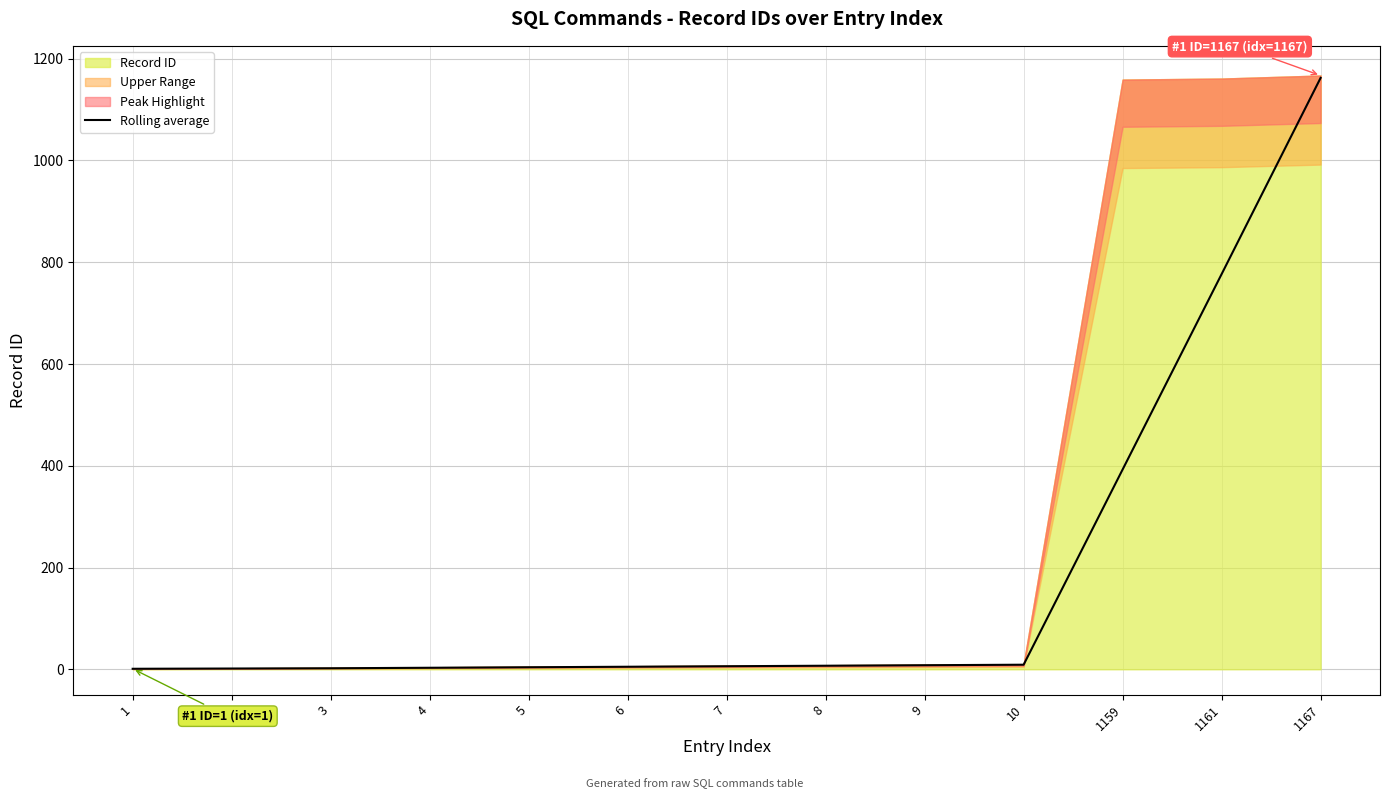

What is the change in value from 1 to 1159?

+391.7